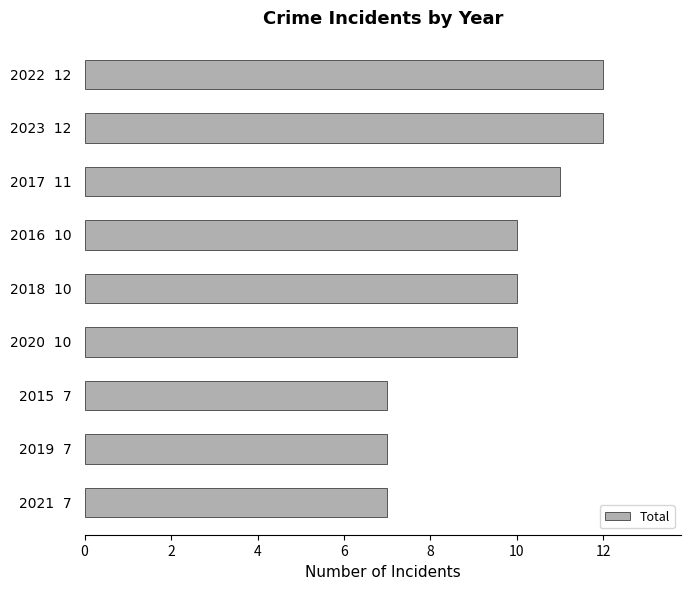

What is the difference between the second highest and second lowest values?

5